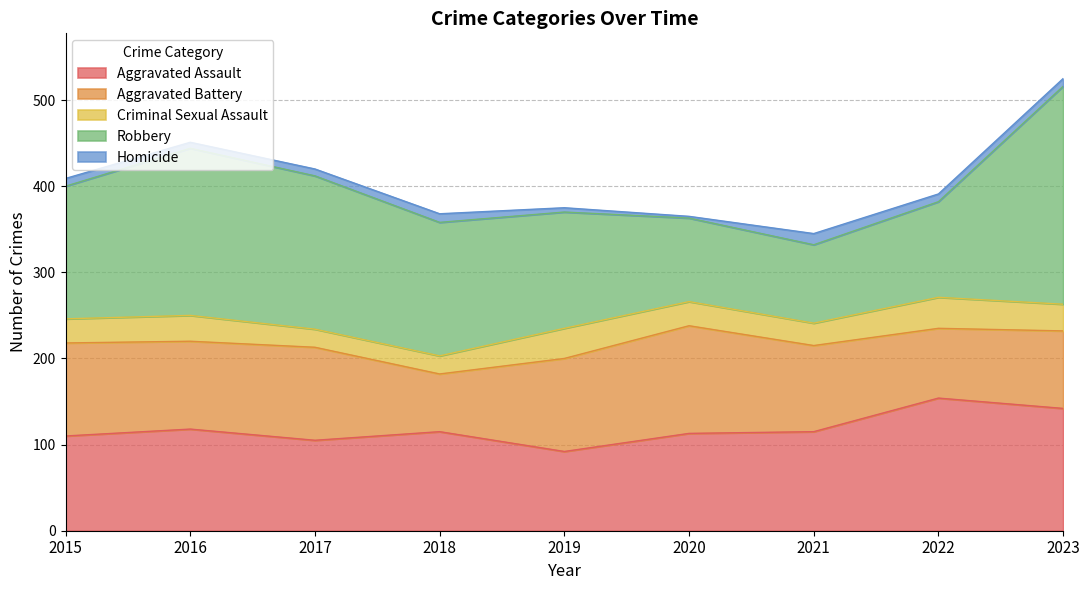

How many data points does each series have?

9